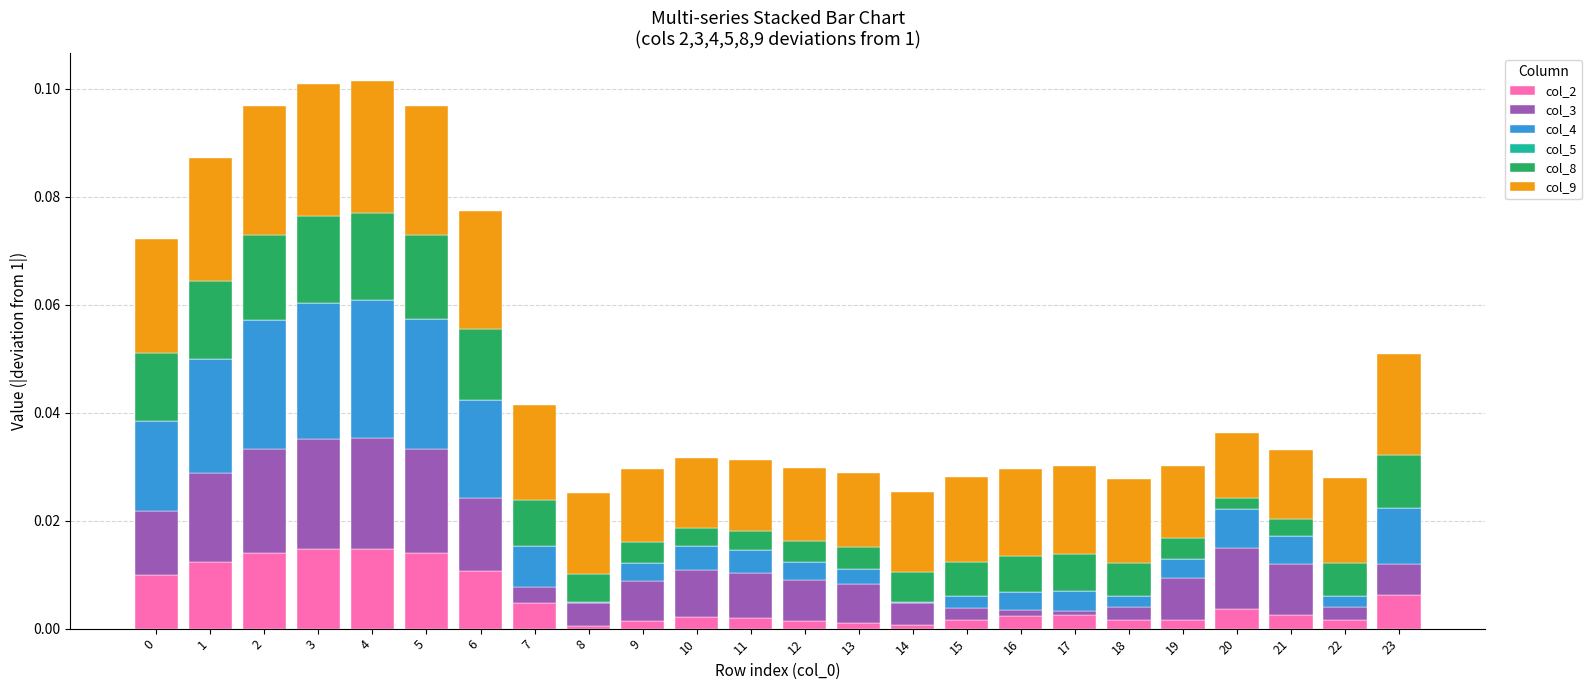

Is it true that col_2 equals 0.0 at 23?

True